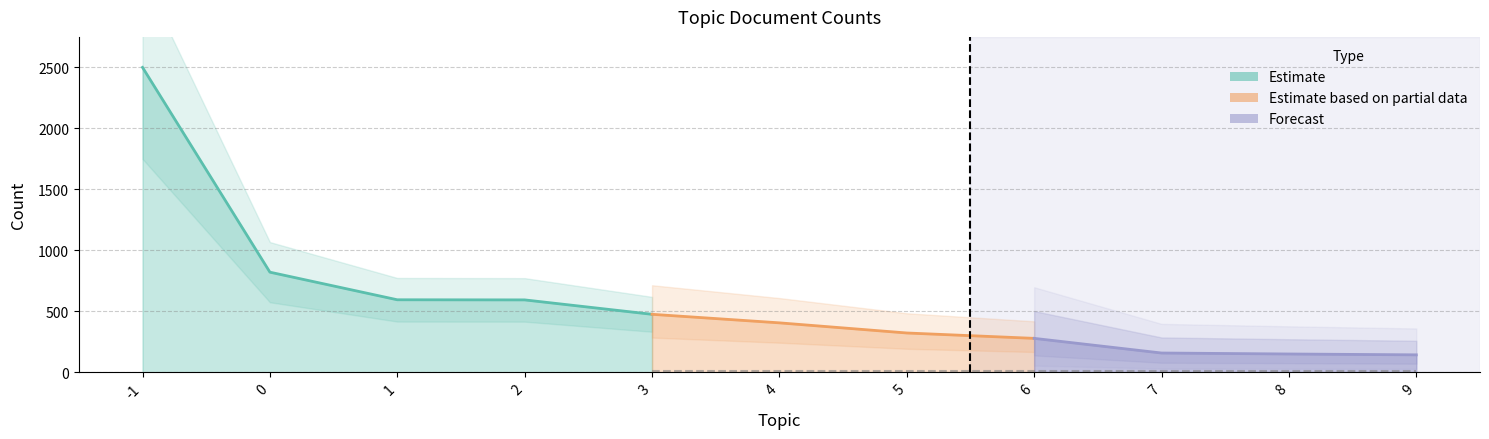

Reading left to right, what are all the values shown in this chart?

2498	821	595	594	476	406	323	279	159	151	144